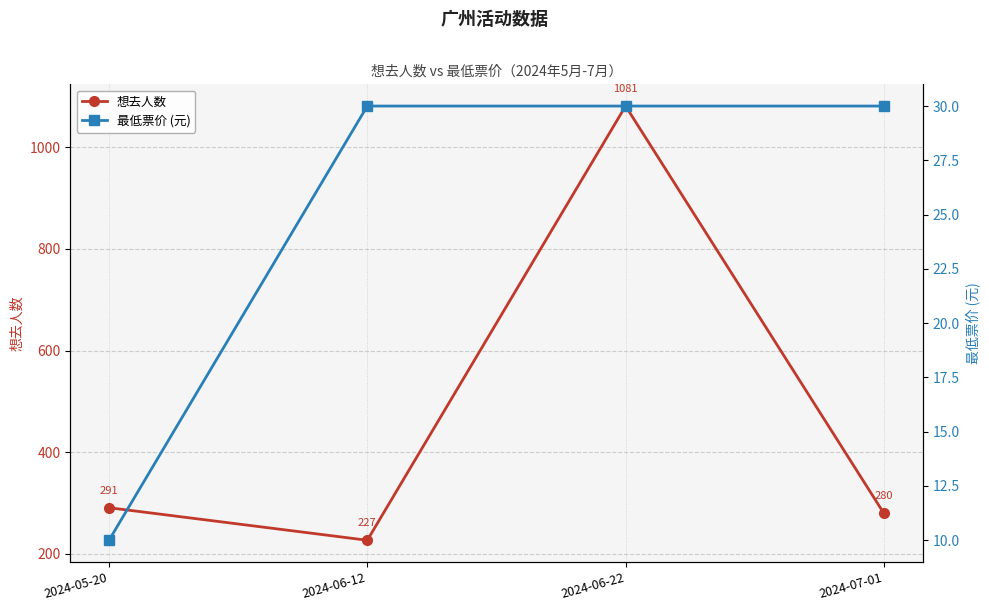

Is it true that 最低票价 (元) equals 30 at 2024-07-01?

True